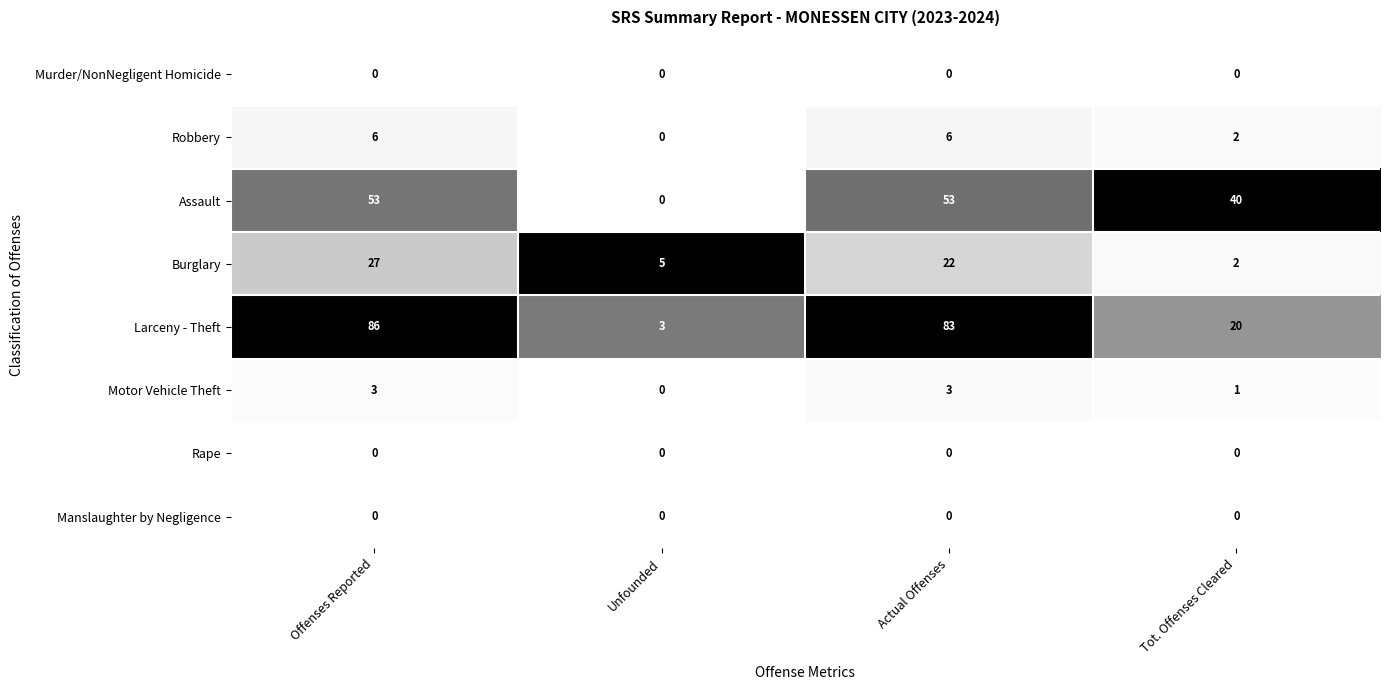

The Motor Vehicle Theft series shows 5 at Offenses Reported. True or false?

False